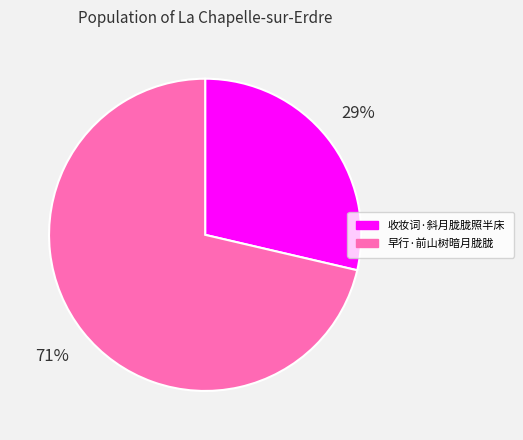

Which has a higher value, 收妆词·斜月胧胧照半床 or 早行·前山树暗月胧胧?

早行·前山树暗月胧胧